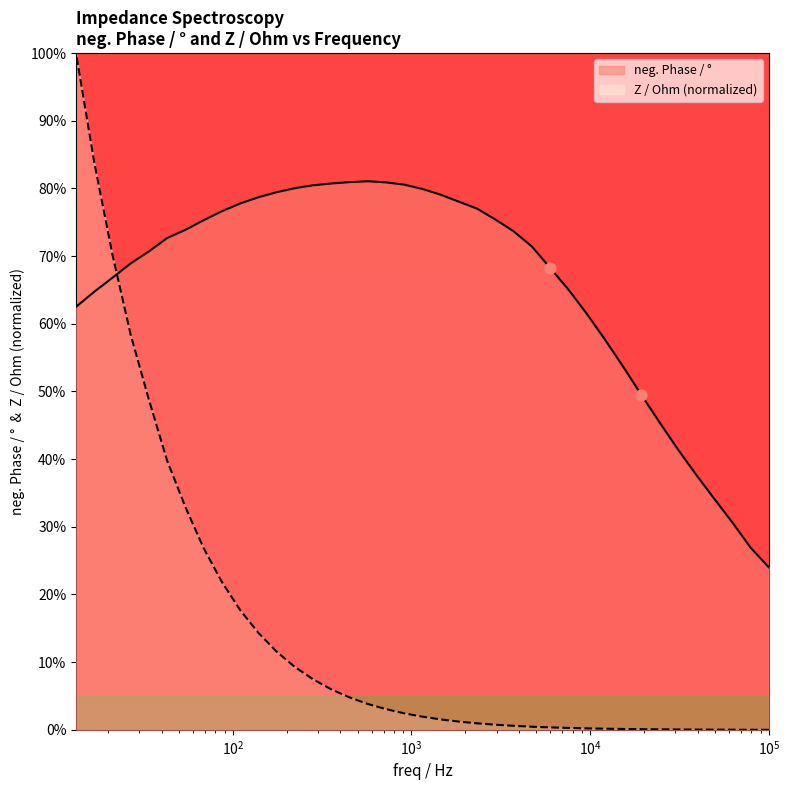

Which series has the largest total across all categories?

neg. Phase / °